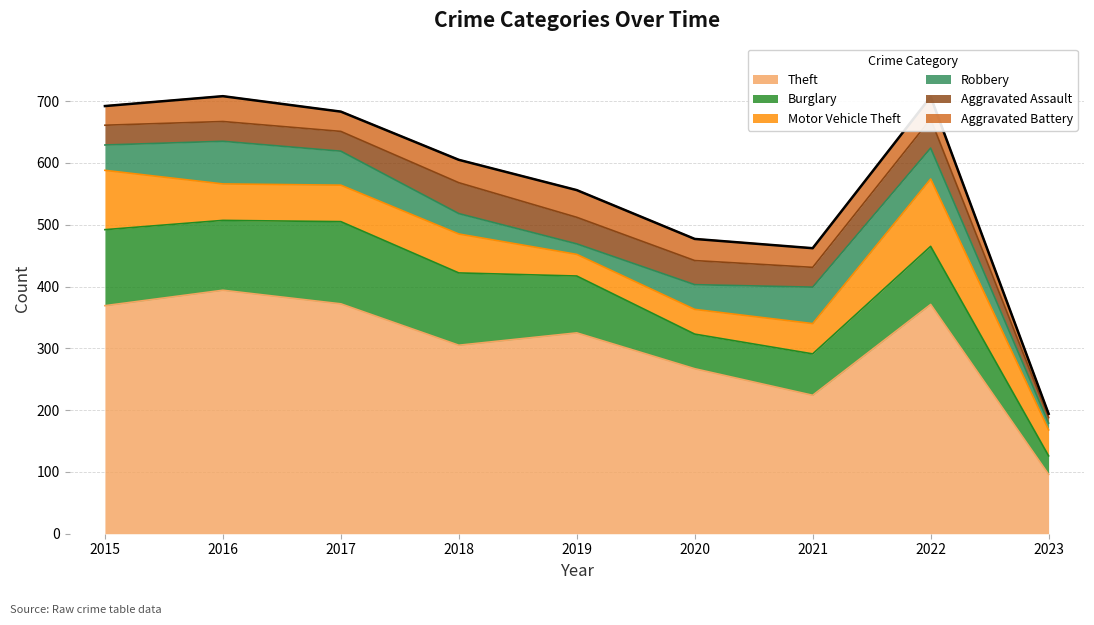

True or false: Aggravated Assault has more than 2 points higher than both neighbors.

False